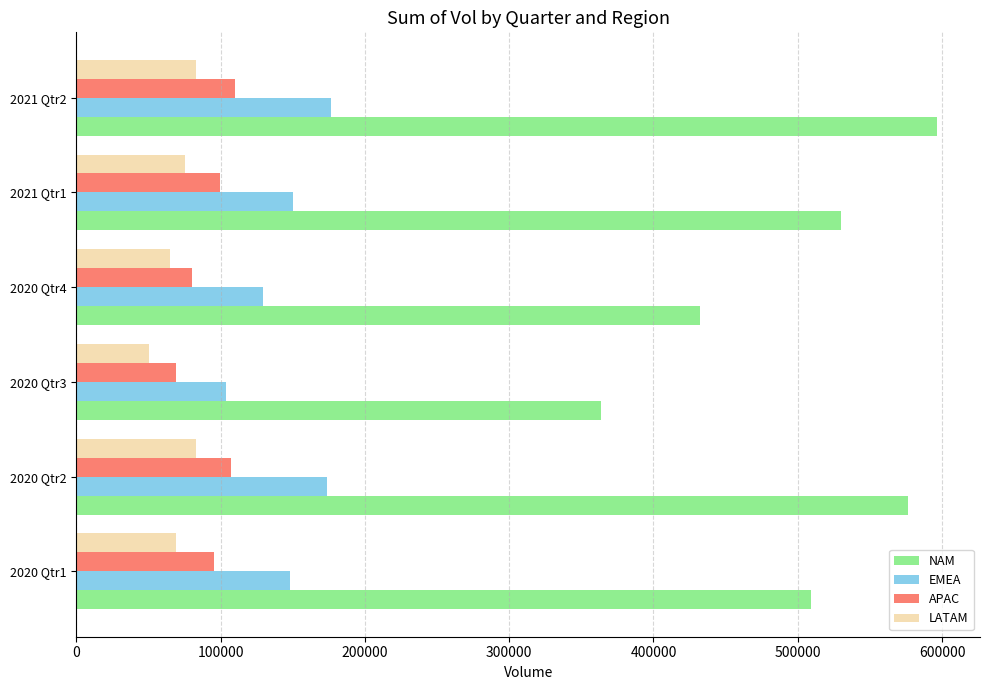

What is the average value of the APAC series?

93668